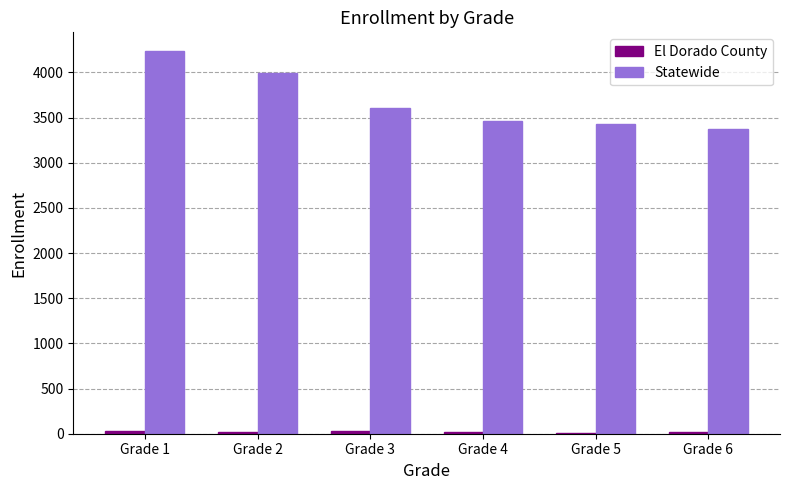

Where does the Statewide series first go above 3606?

Grade 1